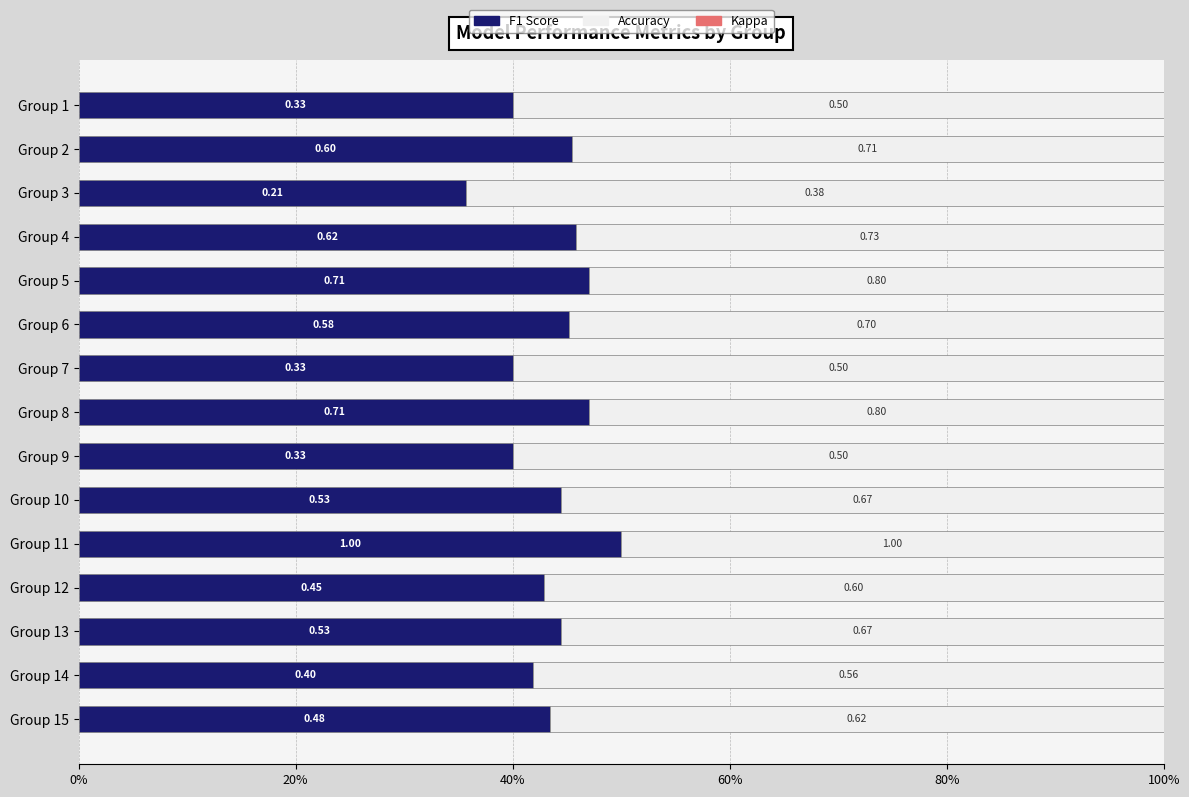

List the series in order of their peak value, highest first.

Accuracy, F1 Score, Kappa